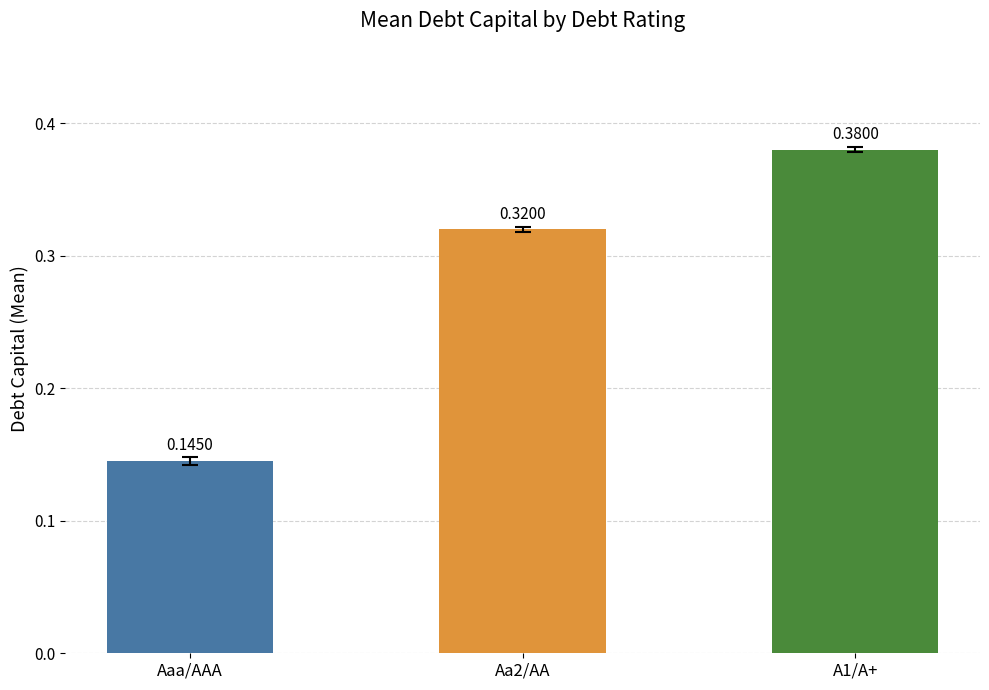

What is the change in value from Aa2/AA to A1/A+?

+0.1